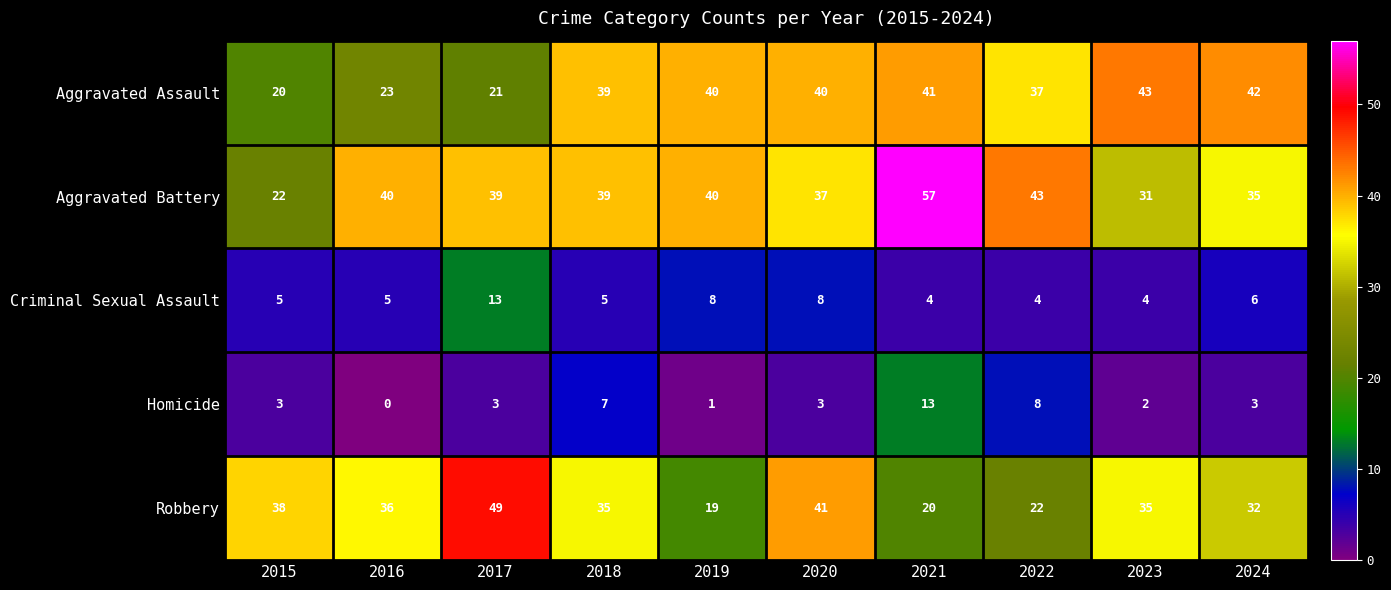

Where does the Aggravated Battery series first go above 39?

2016